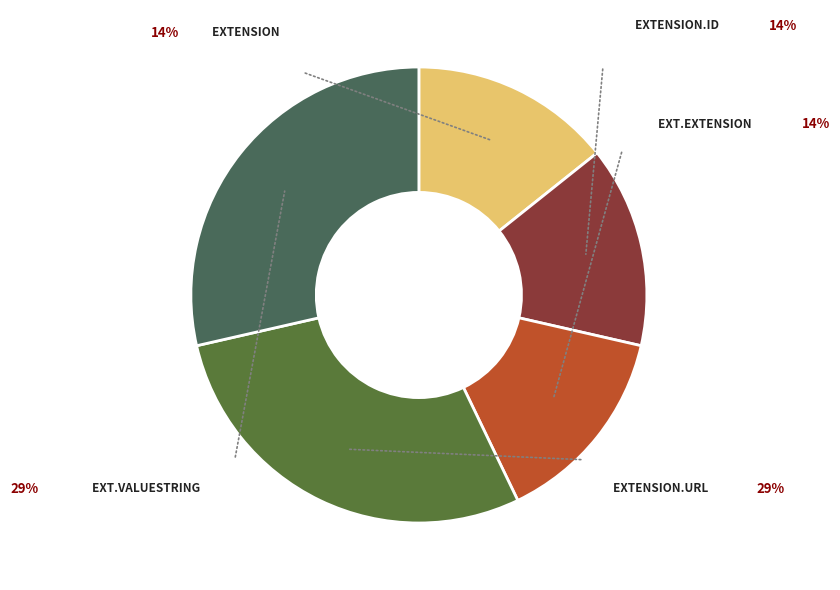

Count the number of slices in the pie.

5